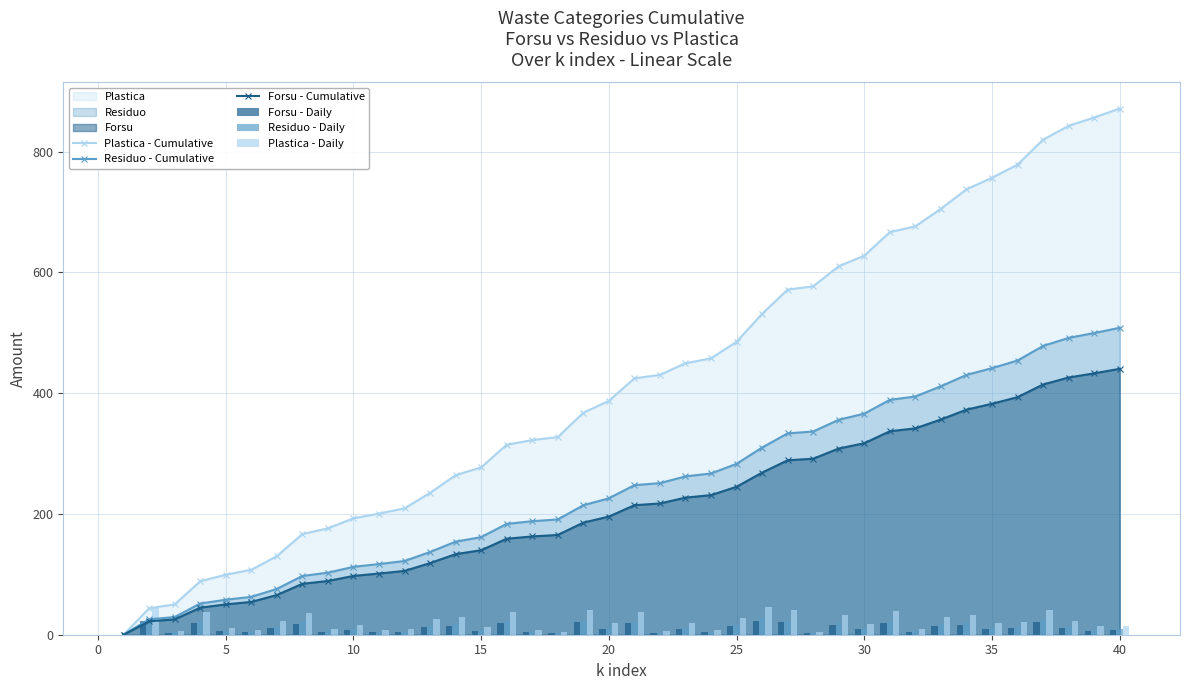

What is the highest value of the Forsu - Cumulative series?

440.3